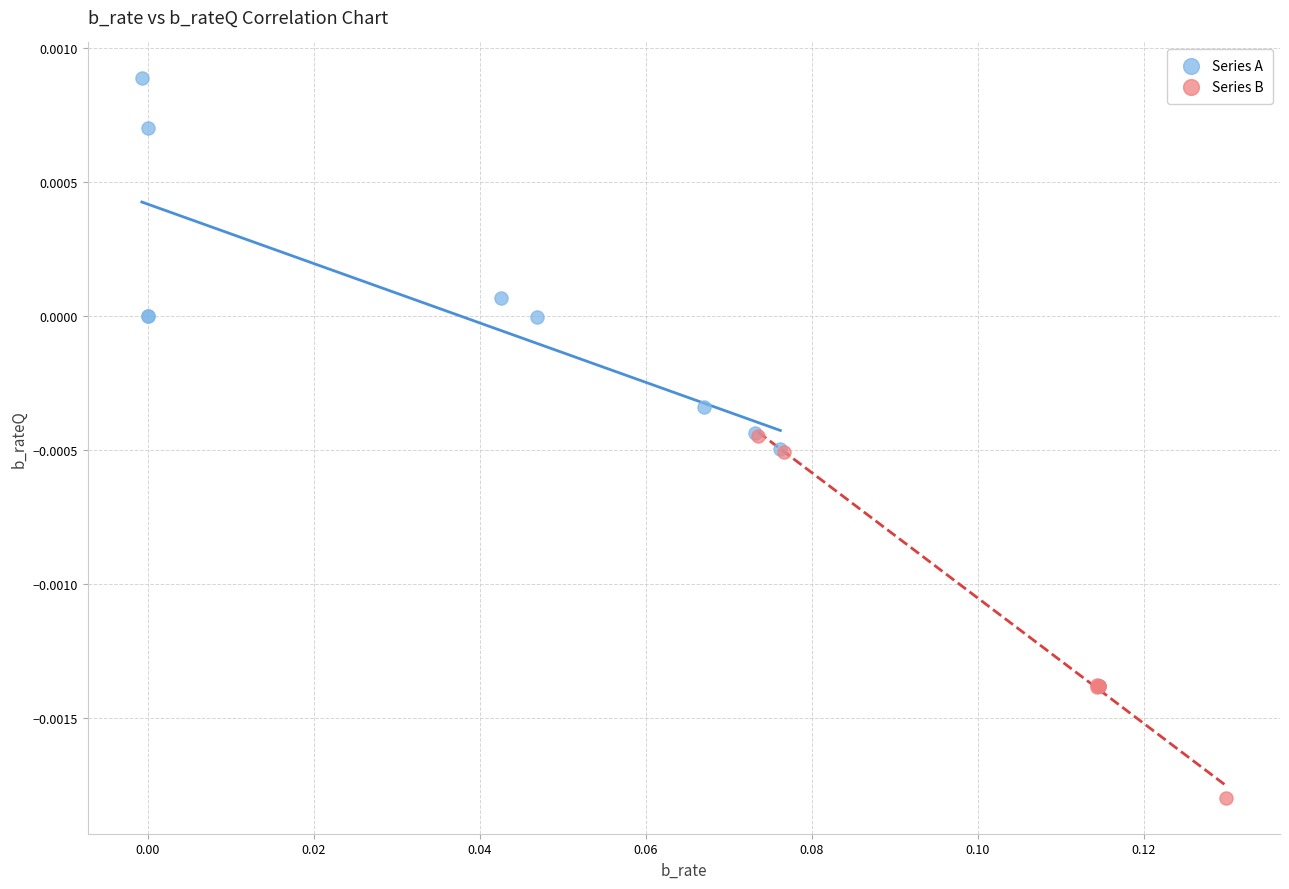

What are all the series names shown in the legend?

Series A, Series B